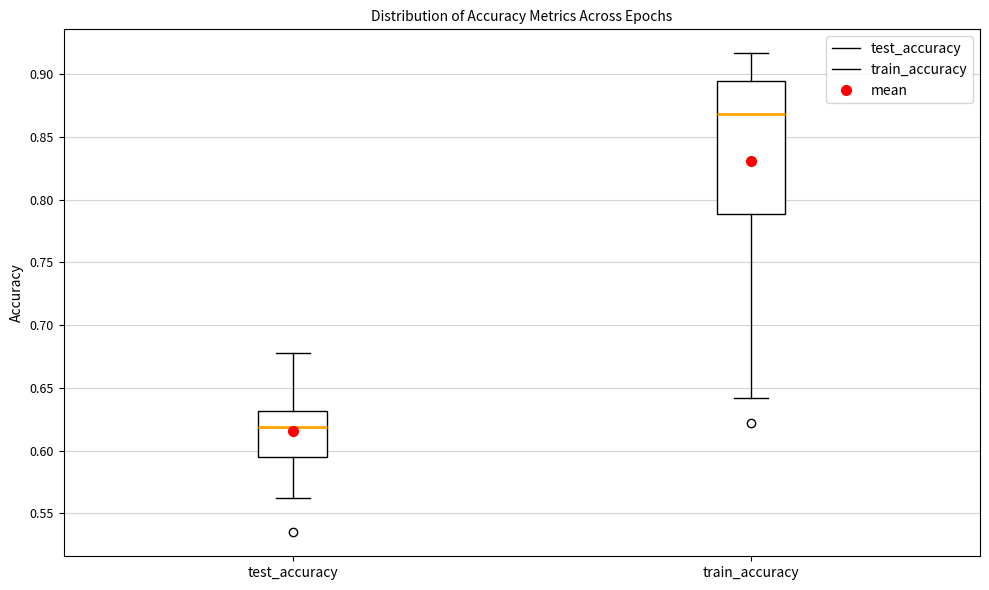

Comparing the boxes themselves (not the whiskers), which one is the tallest?

train_accuracy